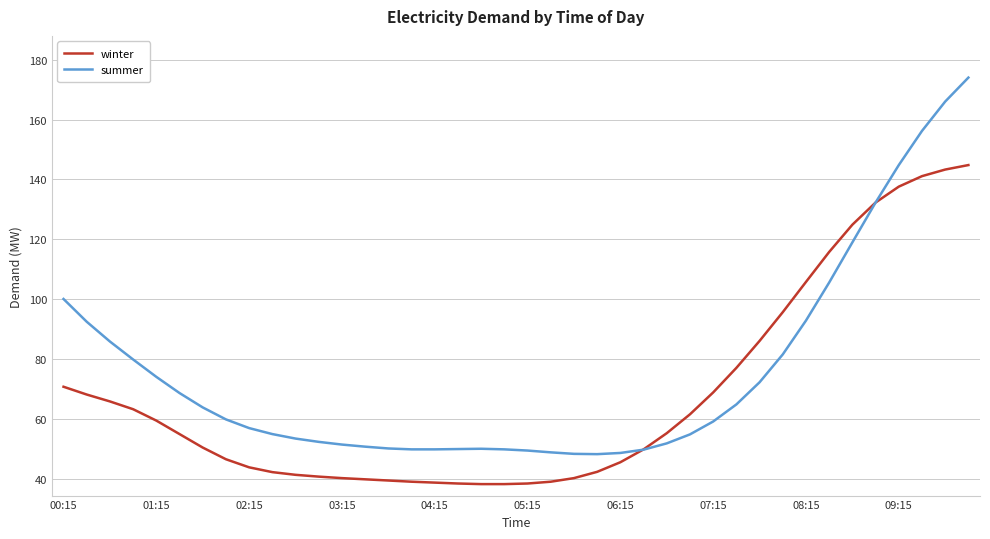

Which series has the largest total across all categories?

summer